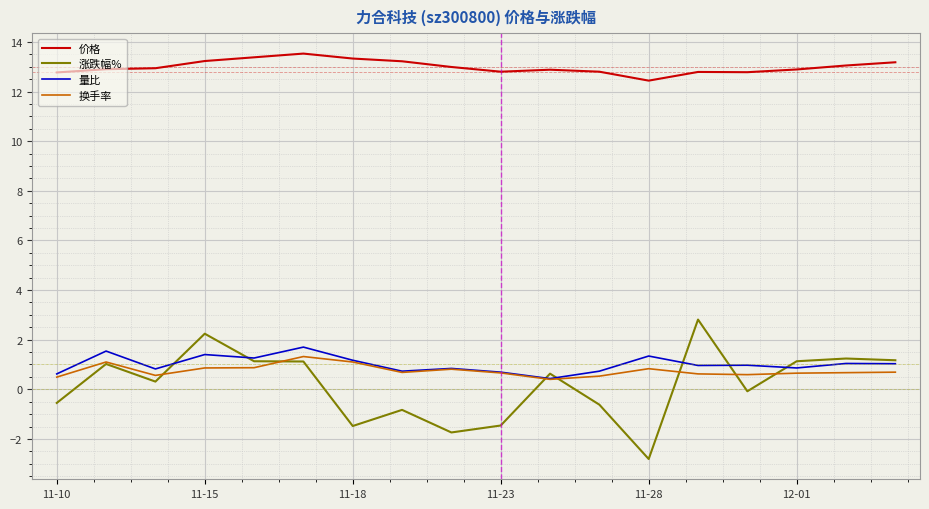

Which series has the largest total across all categories?

价格